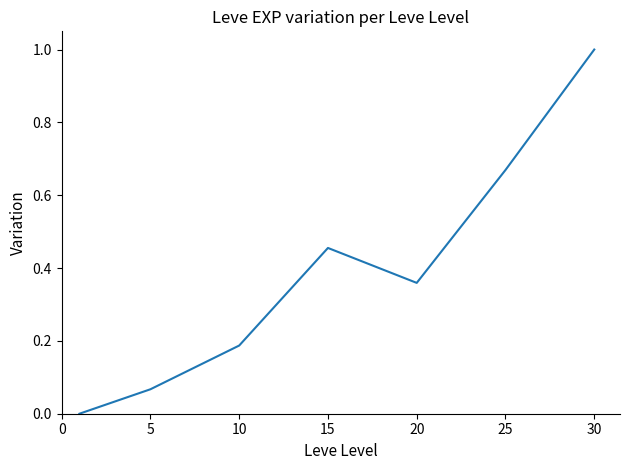

What is the greatest value displayed?

1.0